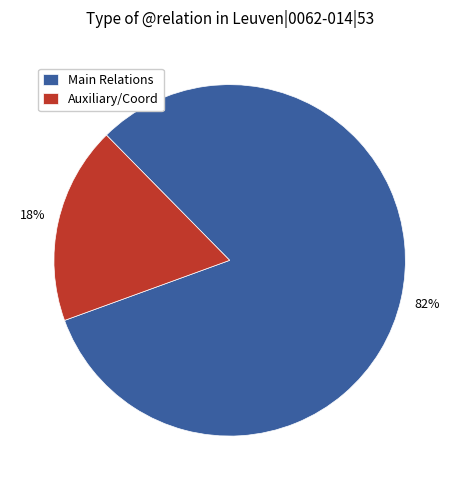

To the nearest percent, what portion does Main Relations represent?

82%